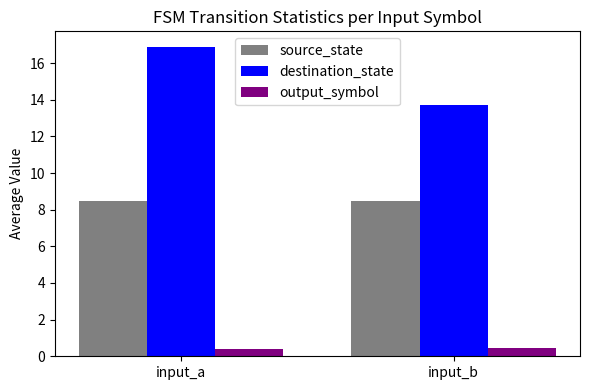

Reading left to right, extract all data points from this chart.

source_state: 8.5	8.5
destination_state: 16.9	13.7
output_symbol: 0.4	0.4